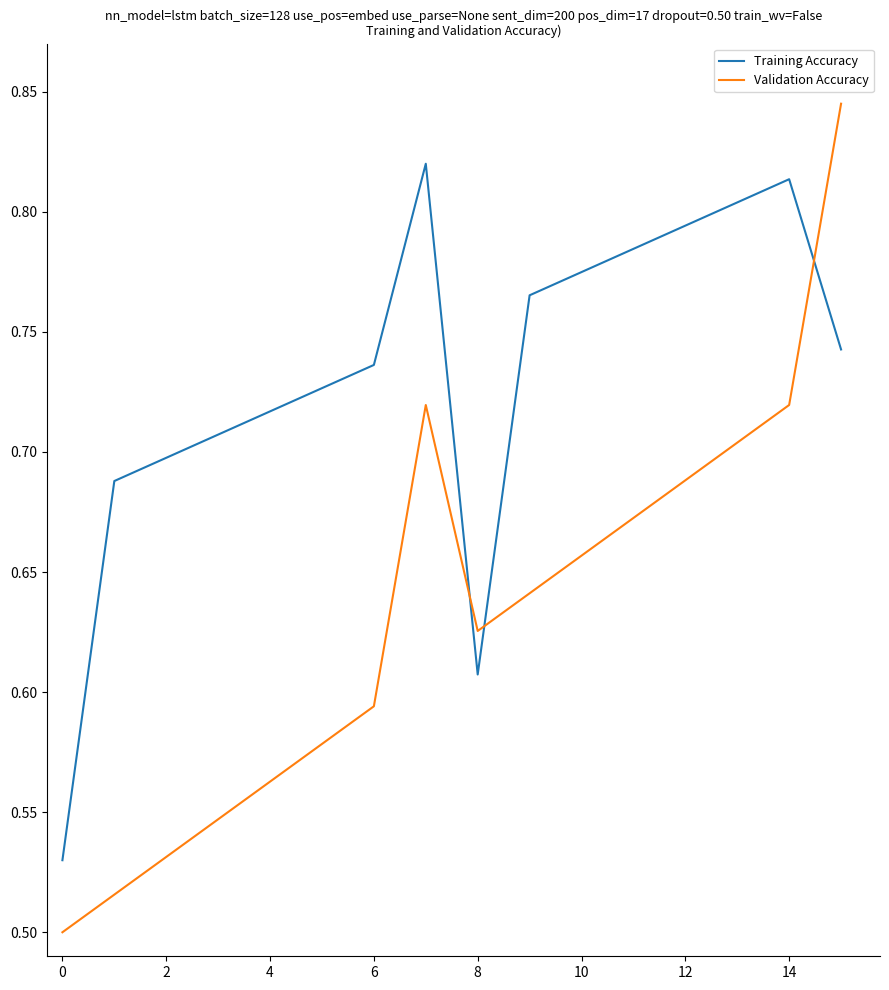

Rank the series by their average value, from highest to lowest.

Training Accuracy, Validation Accuracy